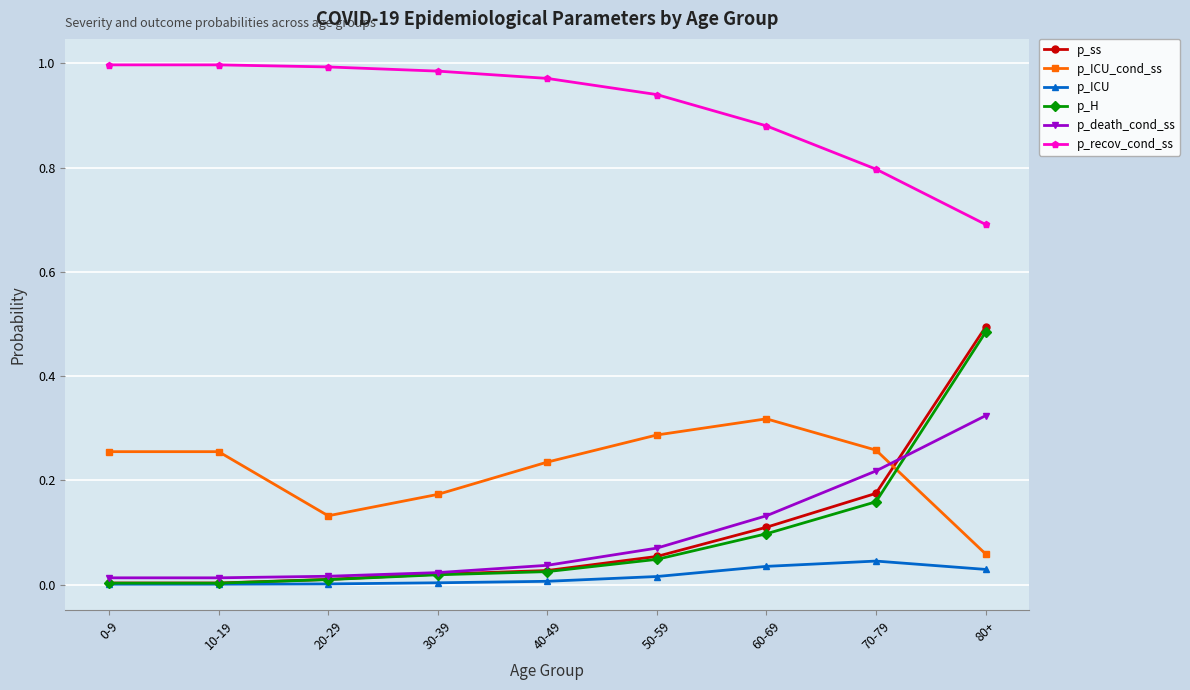

What is the label of the 5th point from the left?

40-49